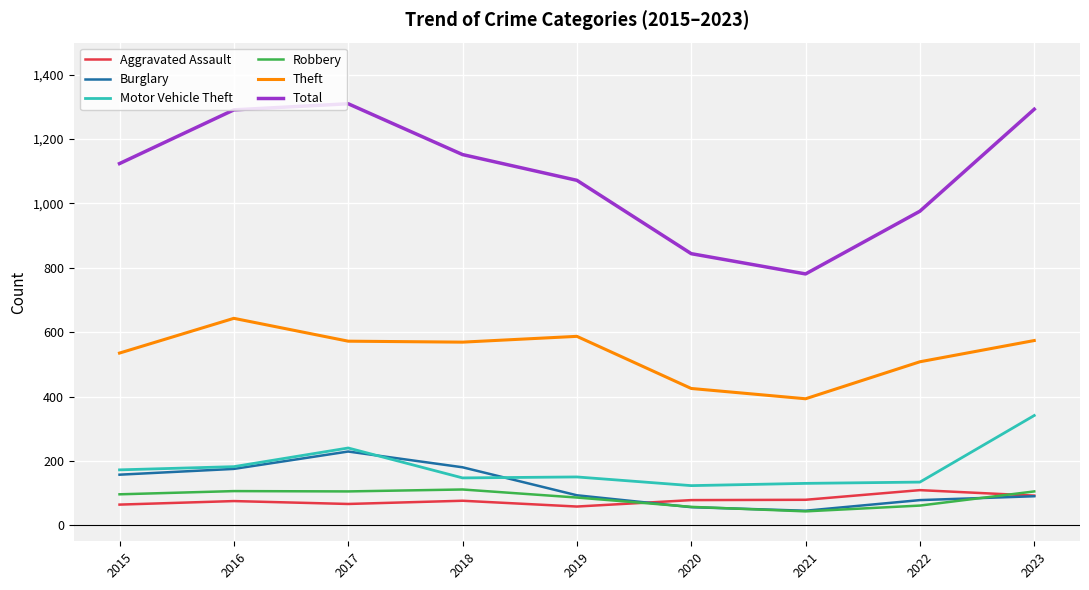

Does the chart display data point markers on the line(s)?

No